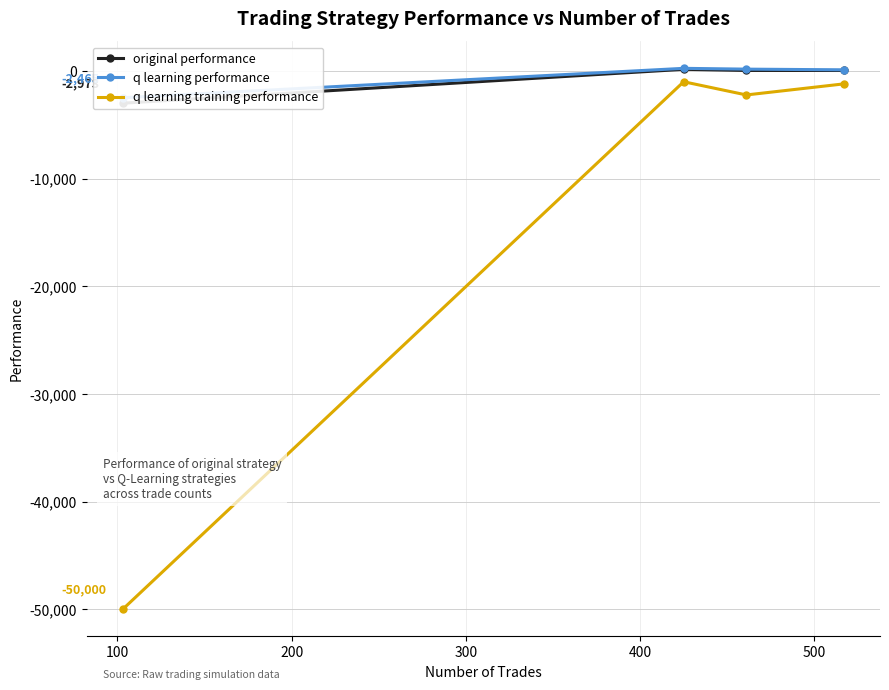

Where is the first local minimum for q learning training performance?

100